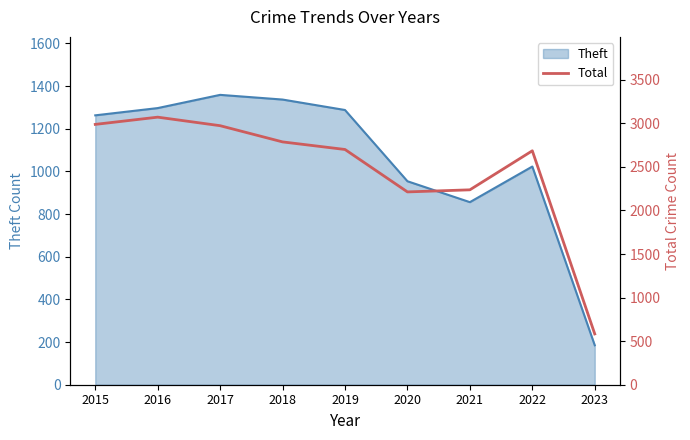

True or false: Theft has a value of 790 at 2019.

False